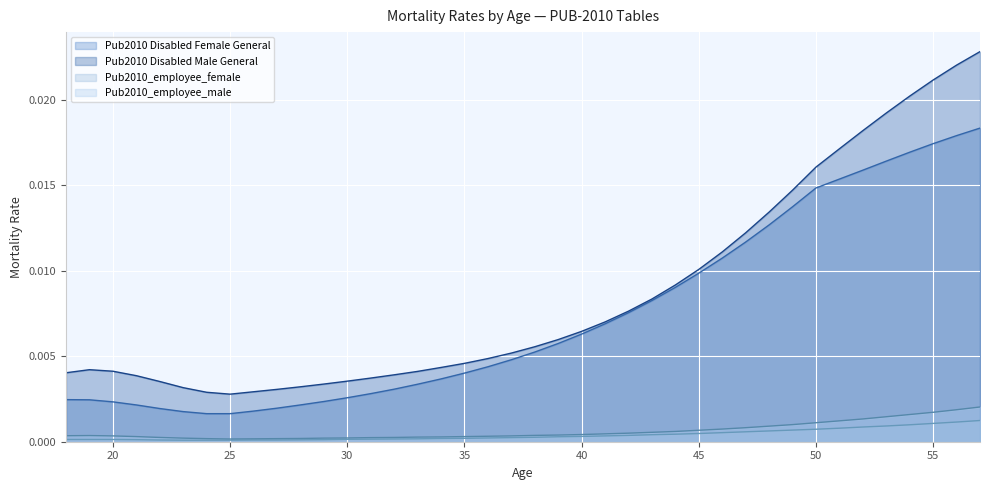

Rank the categories by Pub2010 Disabled Female General value from lowest to highest.

24, 25, 23, 26, 22, 27, 21, 28, 20, 29, 19, 18, 30, 31, 32, 33, 34, 35, 36, 37, 38, 39, 40, 41, 42, 43, 44, 45, 46, 47, 48, 49, 50, 51, 52, 53, 54, 55, 56, 57